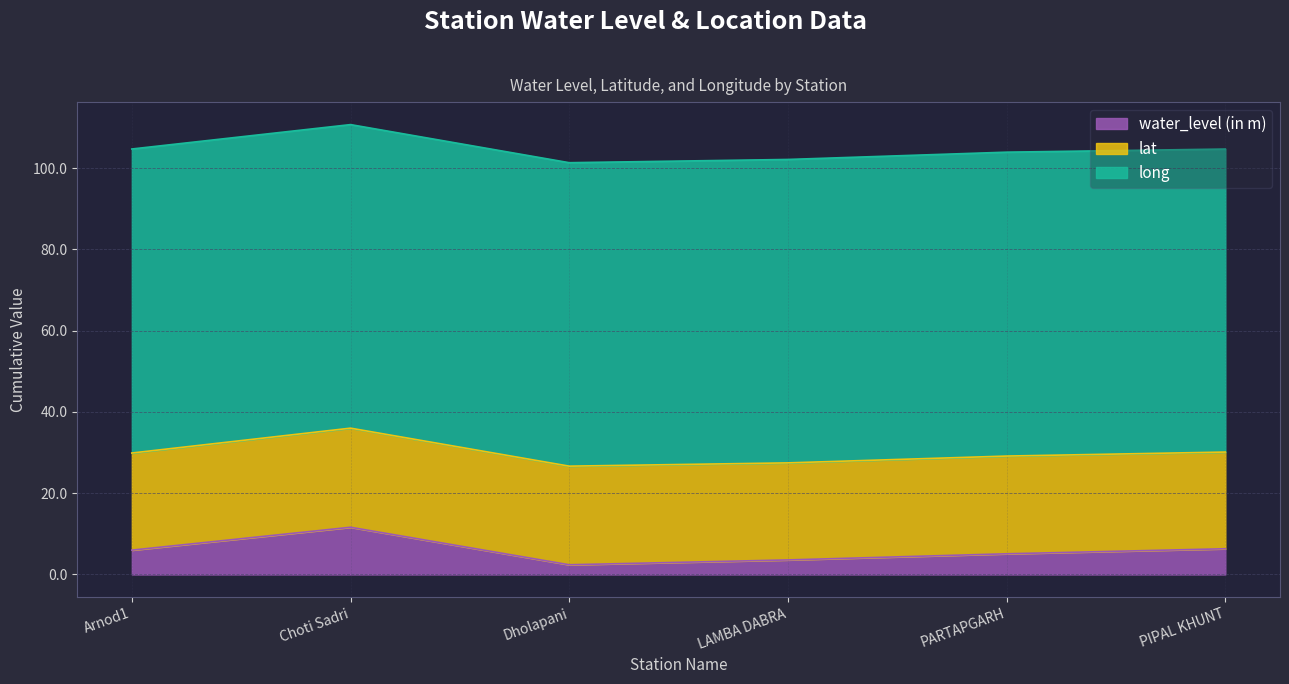

What is the total value across all series at Arnod1?

104.7